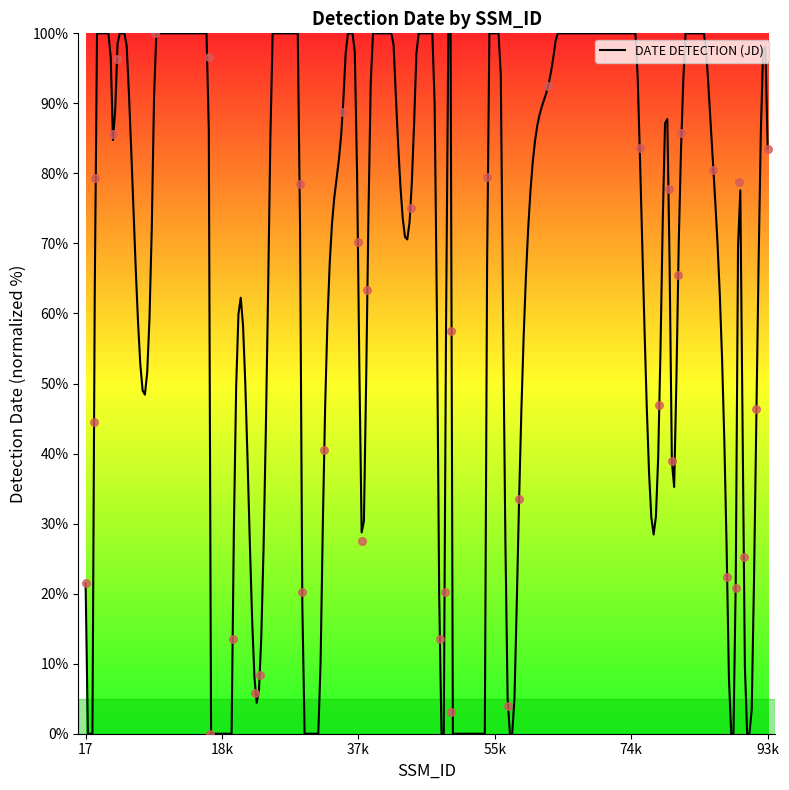

What is the change in value from 59151 to 79991?

+5.5